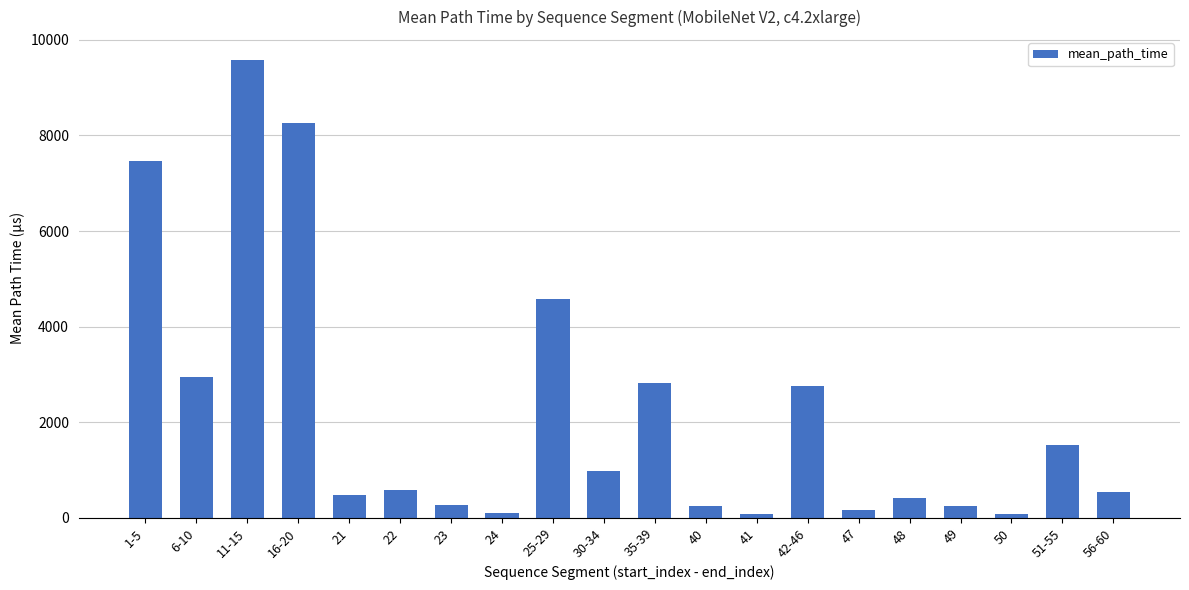

Where is the data nearest to the value 4830?

25-29